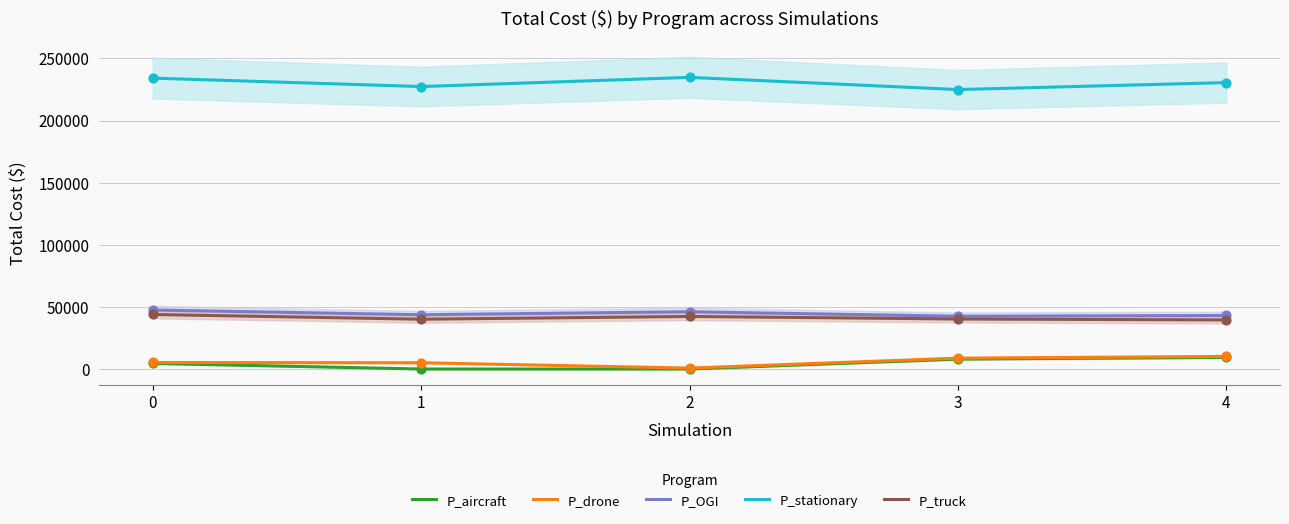

What is the total value across all series at 4?

333604